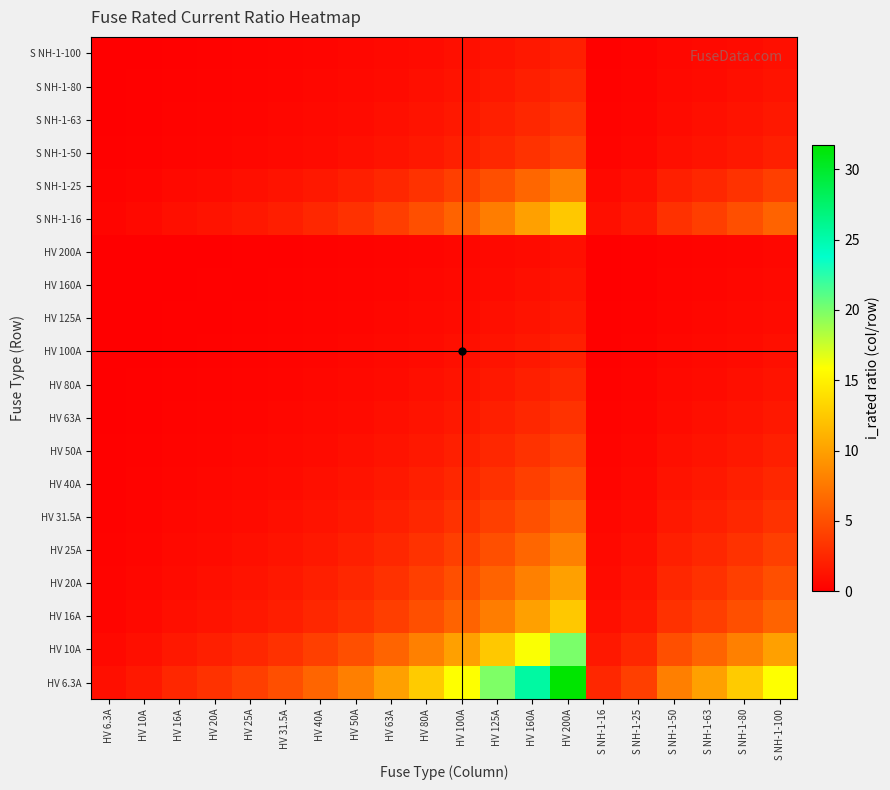

At which category is the sum across all series the highest?

HV 200A